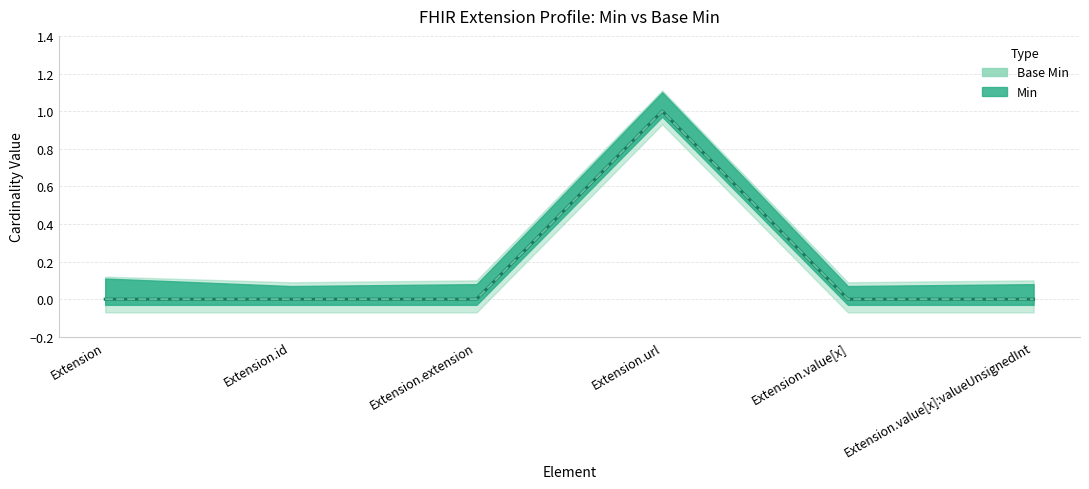

What is the sum of all Min values?

1